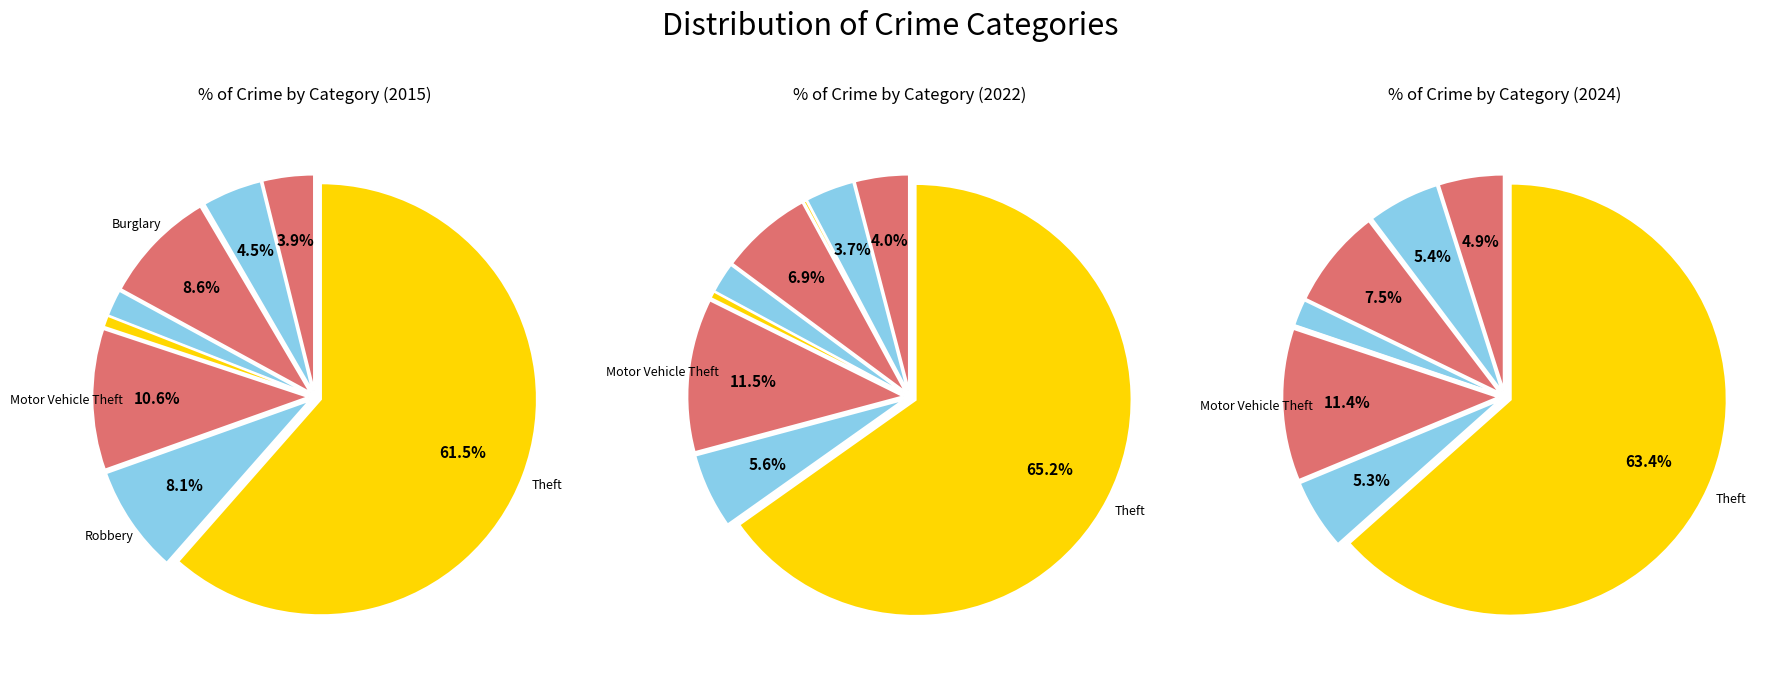

How many slices are in this pie chart?

9